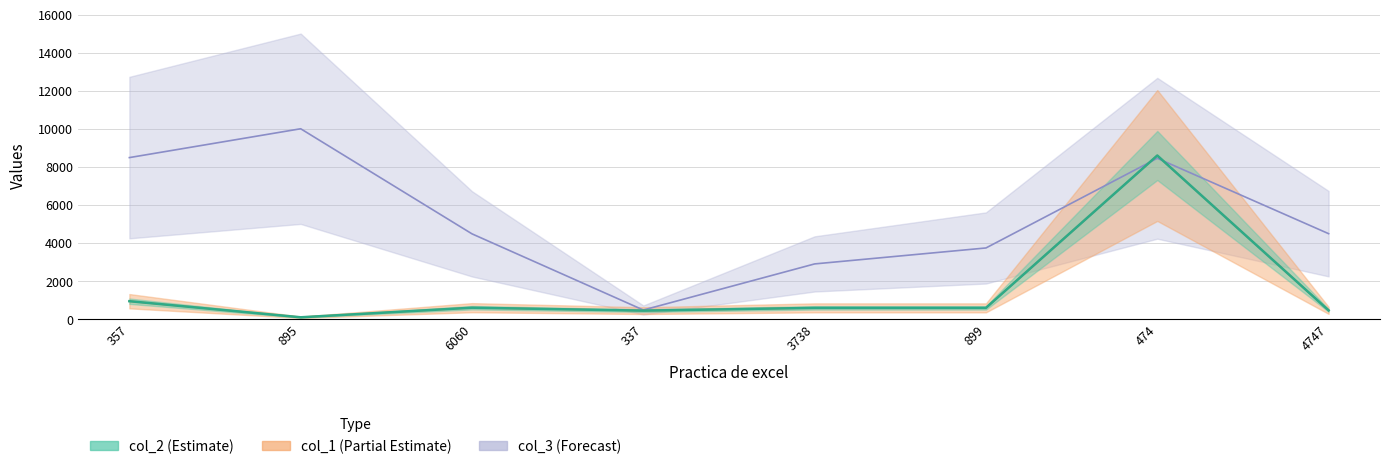

What is the difference between the second highest and second lowest values in the col_3 series?

5585